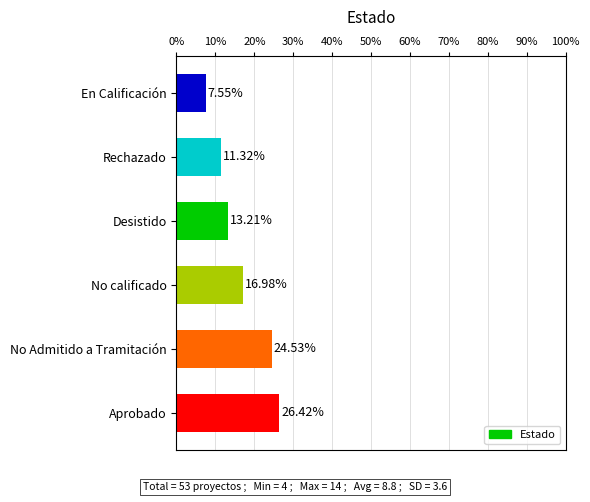

Approximately how many times larger is the value at No calificado compared to Rechazado?

1.5